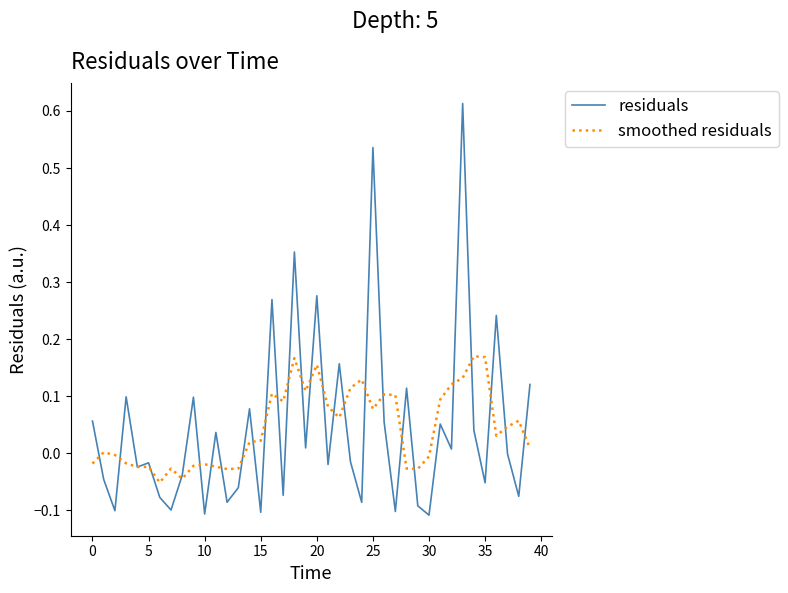

Which series has the largest range (max minus min)?

residuals